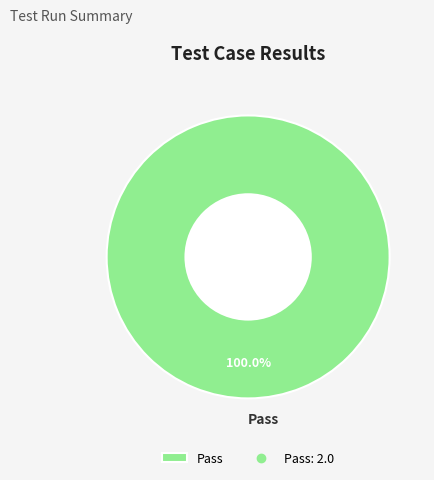

Is it true that Pass is 92% of the pie?

False